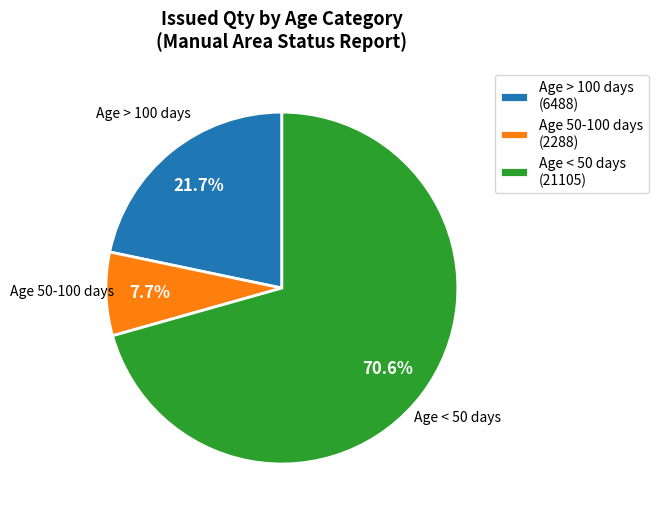

What portion of the pie excludes Age < 50 days (21105)?

29.4%